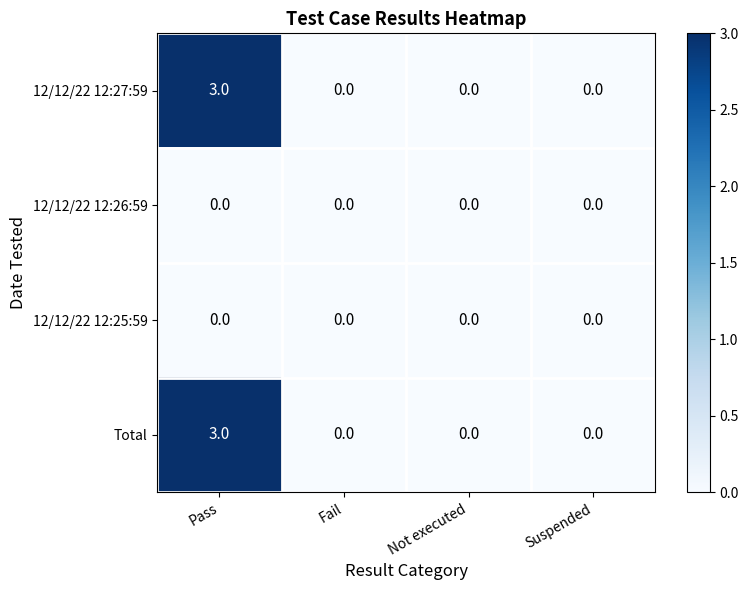

The value of Total at Fail is 0. True or false?

True